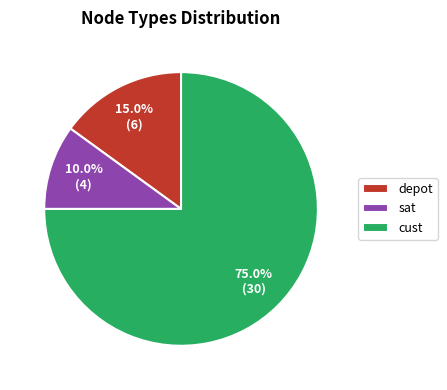

What is the total percentage of depot and cust?

90.0%